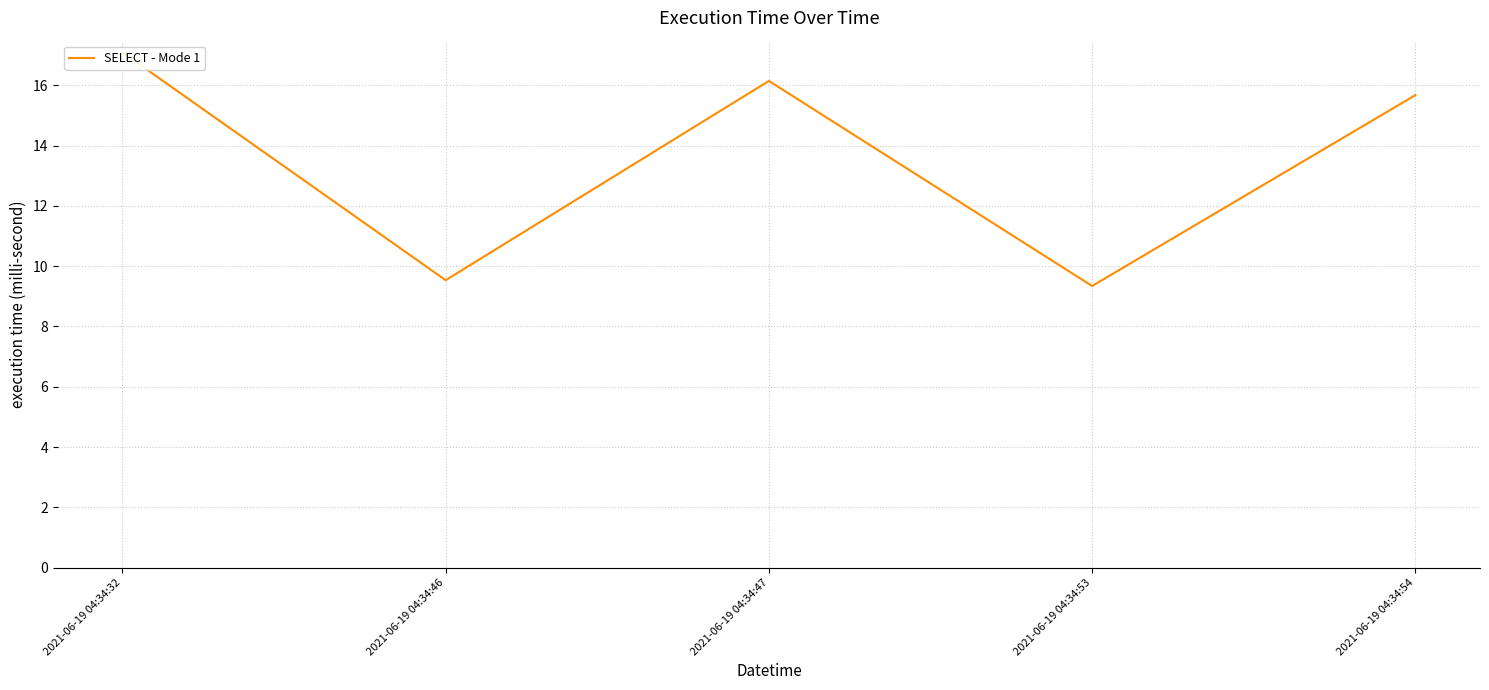

At which category does the data reach its first local peak?

2021-06-19 04:34:47